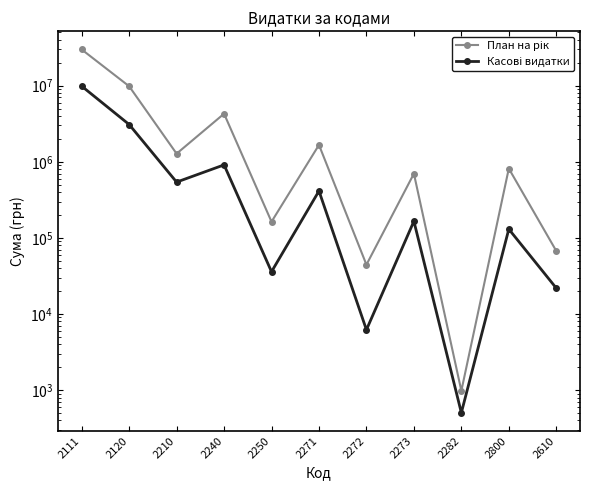

What is the average value of the План на рік series?

4422076.4